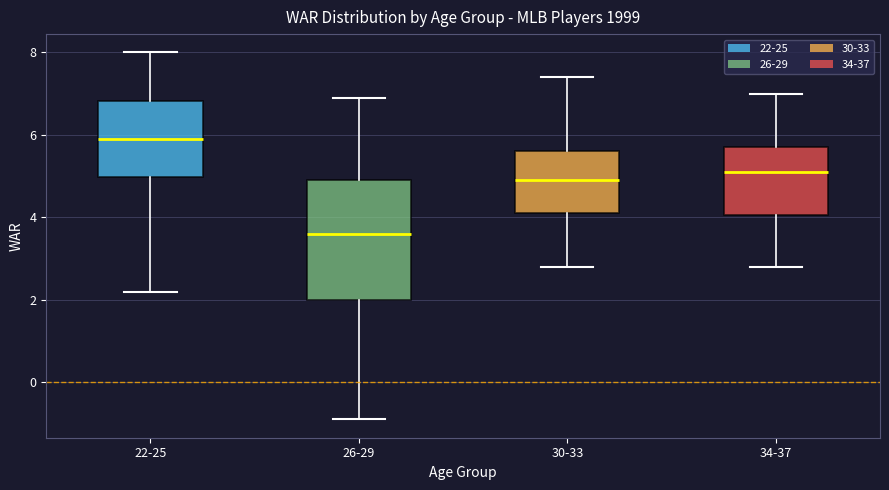

Where does the median line of the box for 22-25 sit on the y-axis? The values are not printed on the chart, so give them approximately, as read against the axis.

6.0